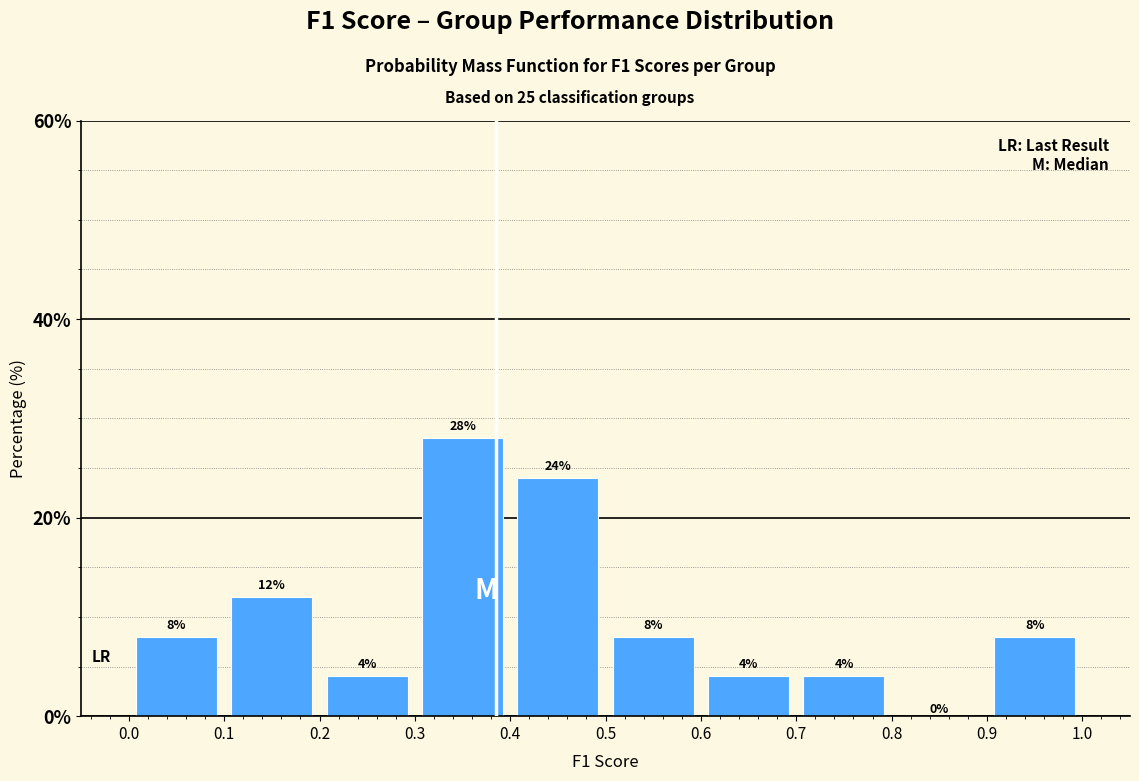

Reading left to right, list every bar in this chart as the range it spans on the x-axis followed by its height.

0.0 to 0.1: 8
0.1 to 0.2: 12
0.2 to 0.3: 4
0.3 to 0.4: 28
0.4 to 0.5: 24
0.5 to 0.6: 8
0.6 to 0.7: 4
0.7 to 0.8: 4
0.8 to 0.9: 0
0.9 to 1.0: 8